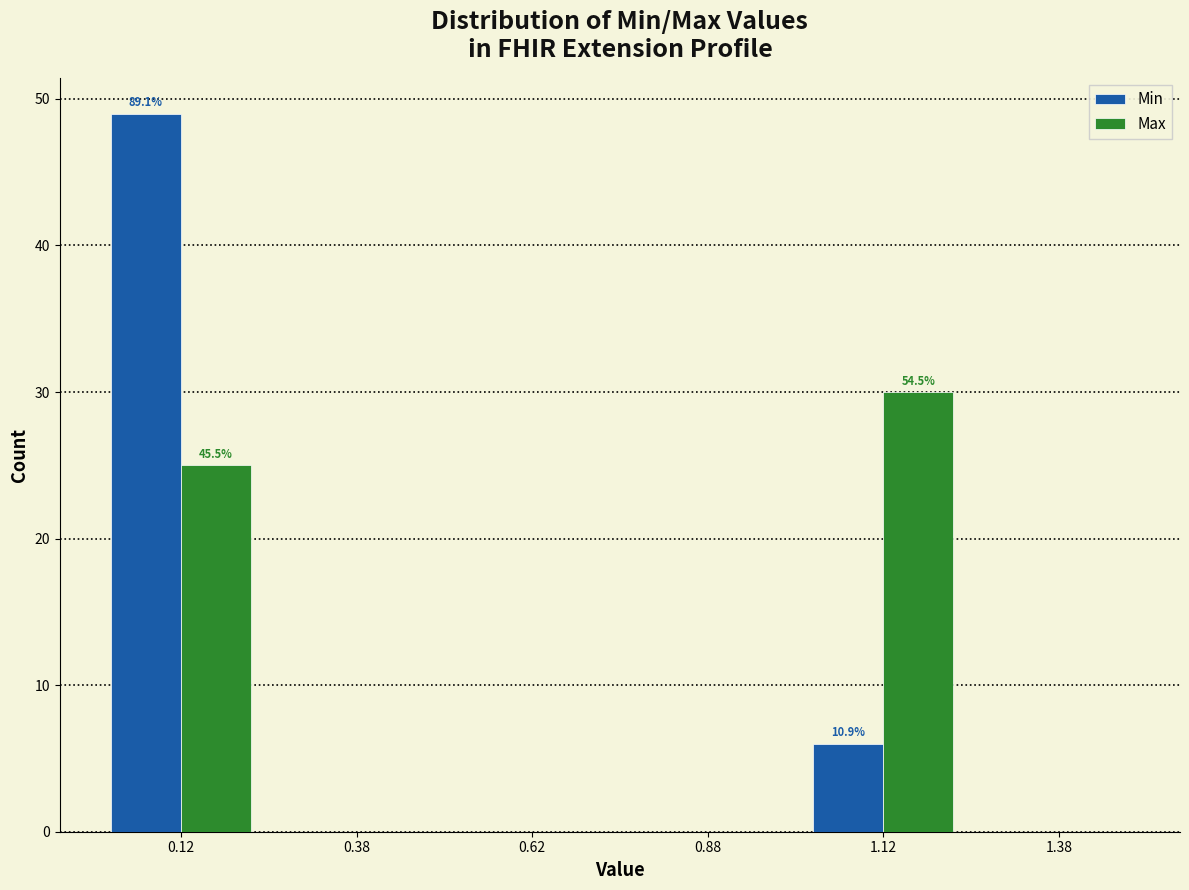

In the Min series, which range on the x-axis has the tallest bar?

0.00 to 0.25